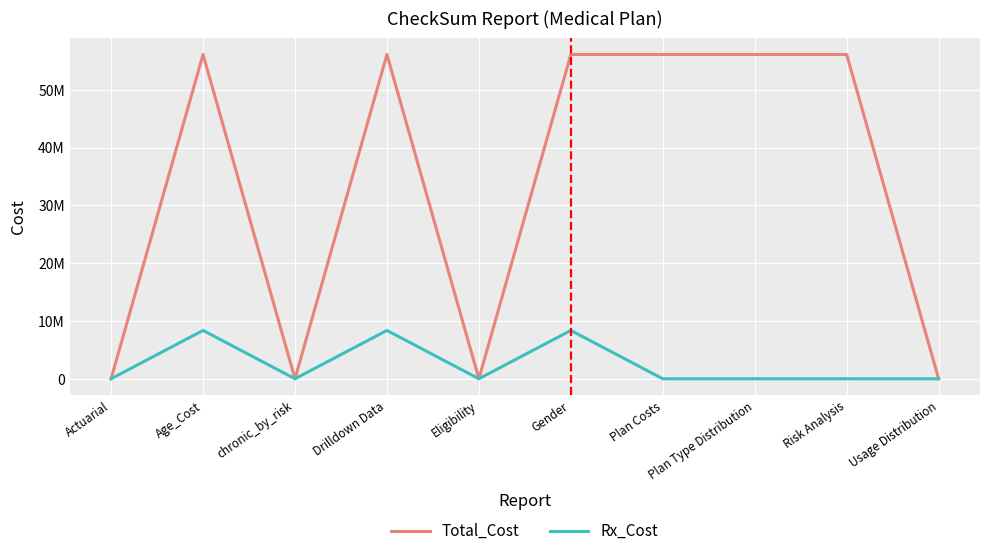

List the series in order of their overall mean, highest first.

Total_Cost, Rx_Cost